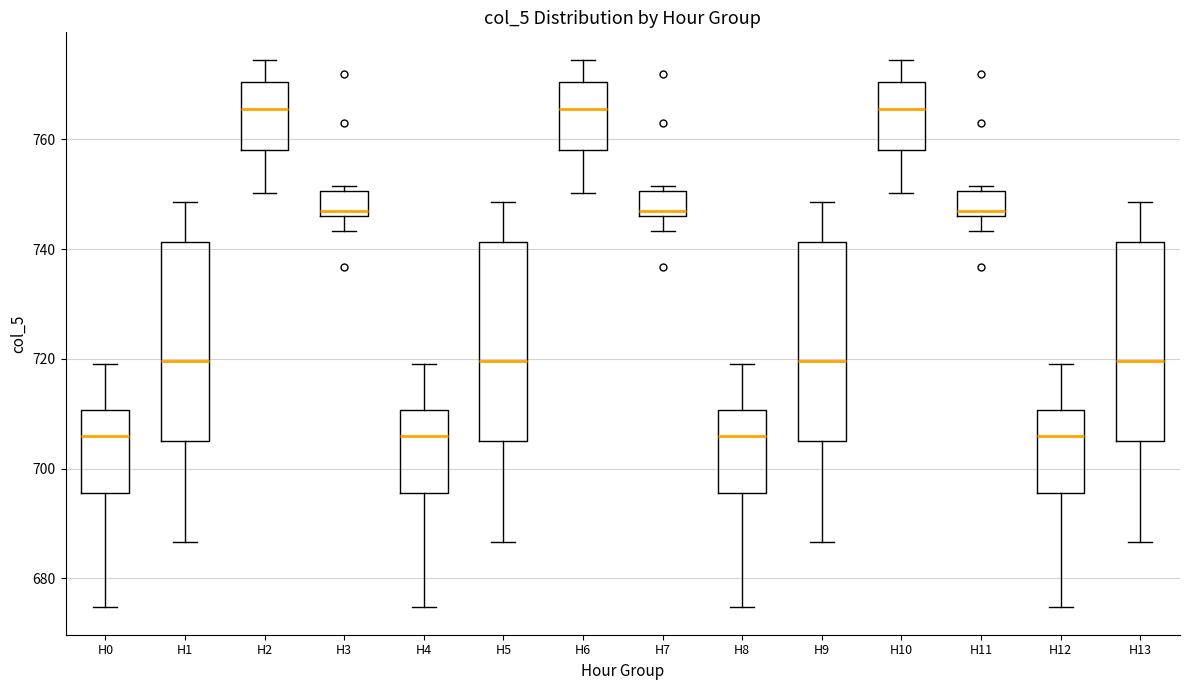

Where does the upper whisker of the box for H5 end on the y-axis? The values are not printed on the chart, so give them approximately, as read against the axis.

748